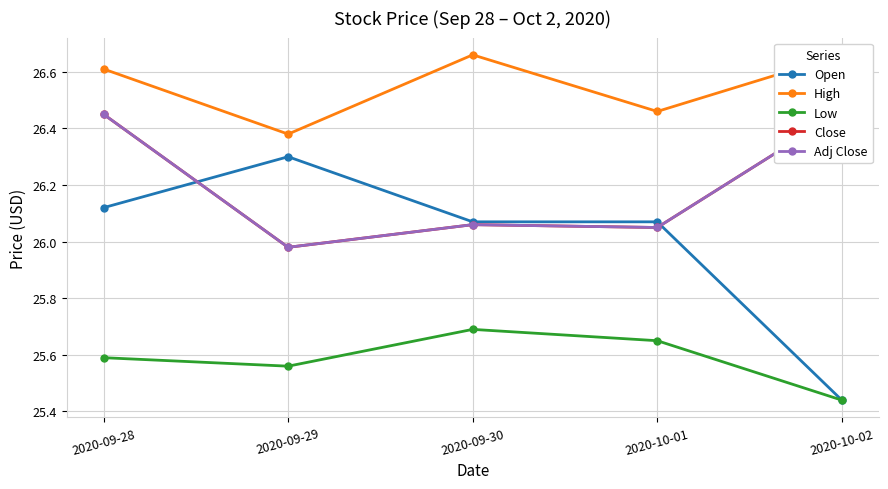

What is the difference between the maximum and minimum values in the Low series?

0.2